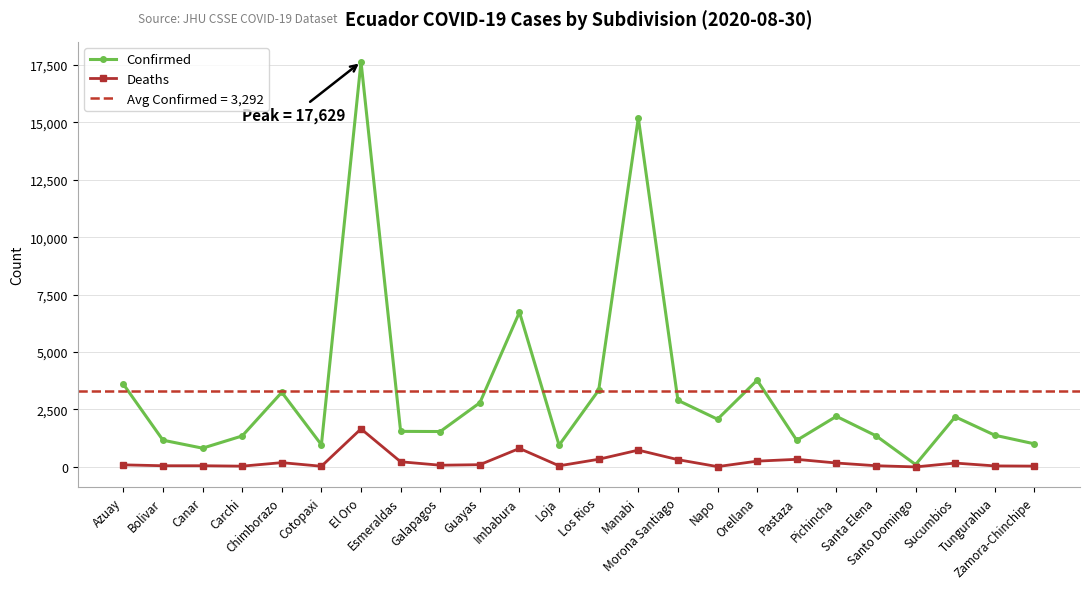

Reading left to right, extract all data points from this chart.

Confirmed: 3604	1164	817	1348	3247	965	17629	1548	1541	2793	6734	947	3342	15191	2899	2077	3774	1158	2203	1357	103	2181	1380	1005
Deaths: 91	52	52	34	187	30	1657	225	75	98	806	49	334	732	316	14	252	331	171	53	1	168	44	36